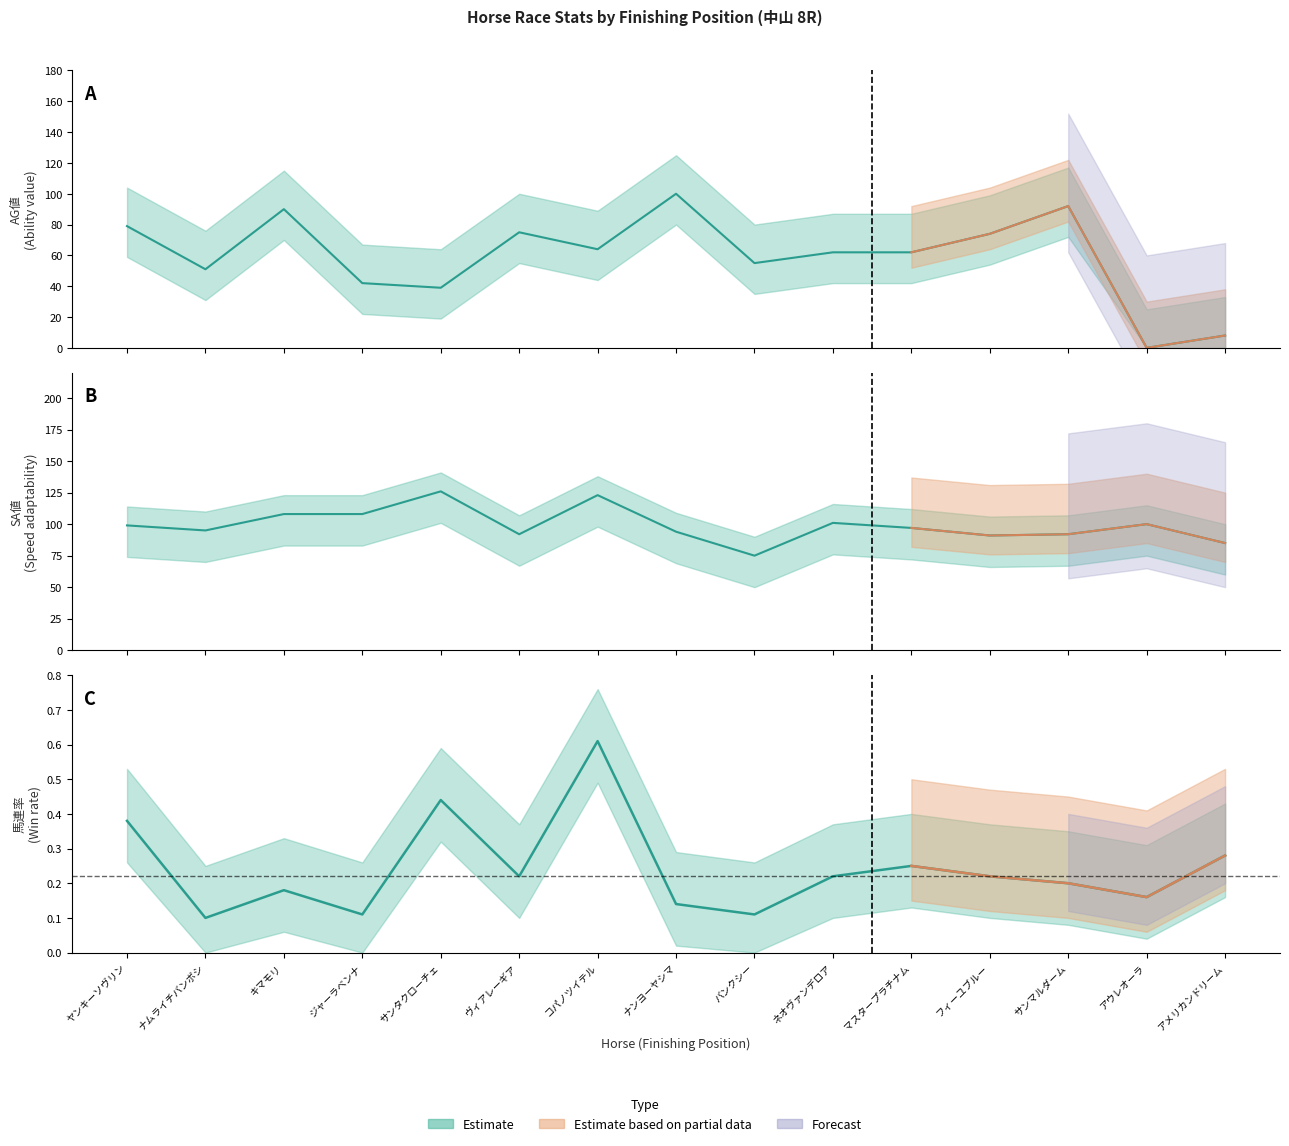

Rank the series by their average value, from lowest to highest.

馬連率, AG値, SA値